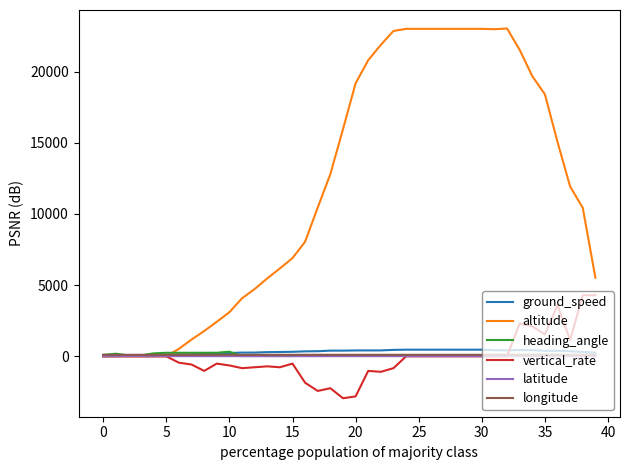

Which series has the widest spread of values?

altitude